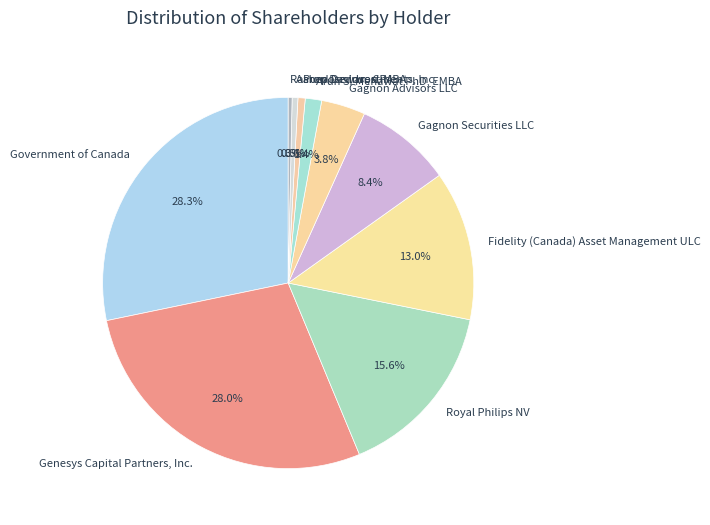

Which has a higher value, Arun S. Menawat PhD, EMBA or Royal Philips NV?

Royal Philips NV